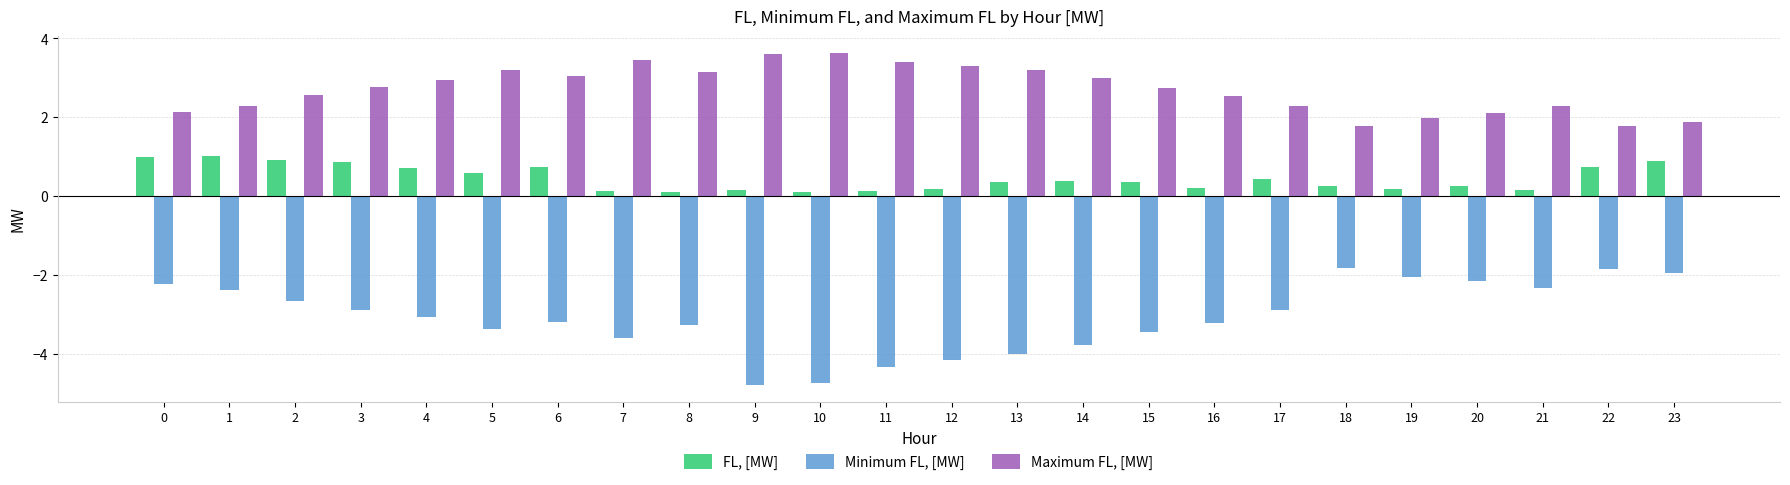

The value of Minimum FL, [MW] at 8 is -2.0. True or false?

False